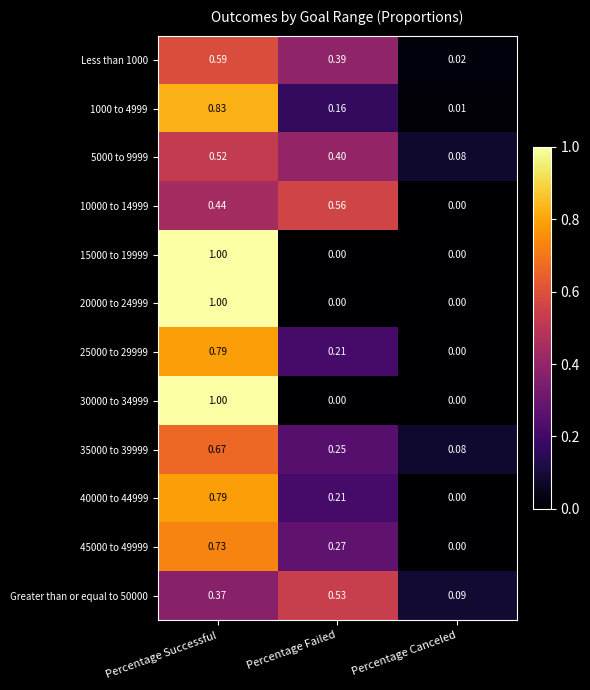

Is the value of 45000 to 49999 at Percentage Successful greater than the value of 10000 to 14999 at Percentage Failed?

Yes